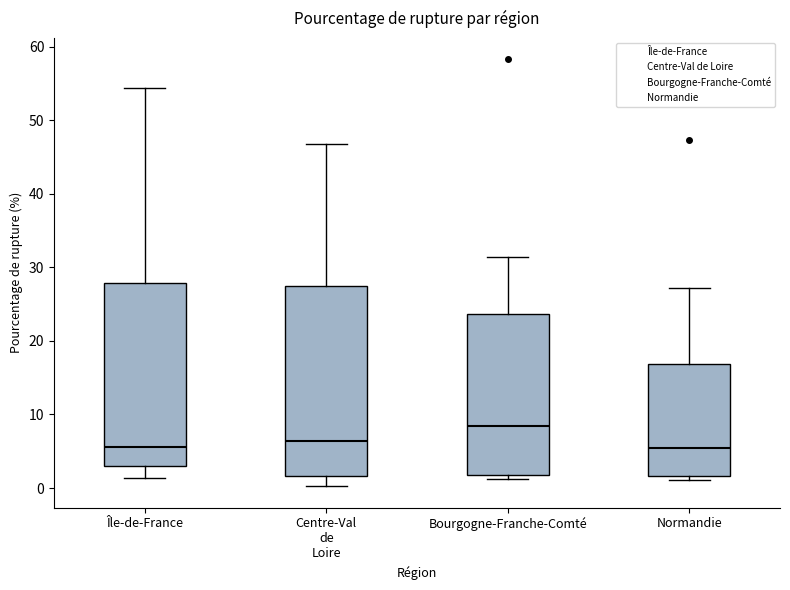

Reading left to right, transcribe this box plot: for each box, give where its median line is, the range the box spans, and where its two whiskers end, as read against the y-axis. The values are not printed on the chart, so give them approximately, as read against the axis.

Île-de-France: median 6, box 3 to 28, whiskers 1 to 54
Centre-Val de Loire: median 6, box 2 to 27, whiskers 0 to 47
Bourgogne-Franche-Comté: median 8, box 2 to 24, whiskers 1 to 31
Normandie: median 5, box 2 to 17, whiskers 1 to 27